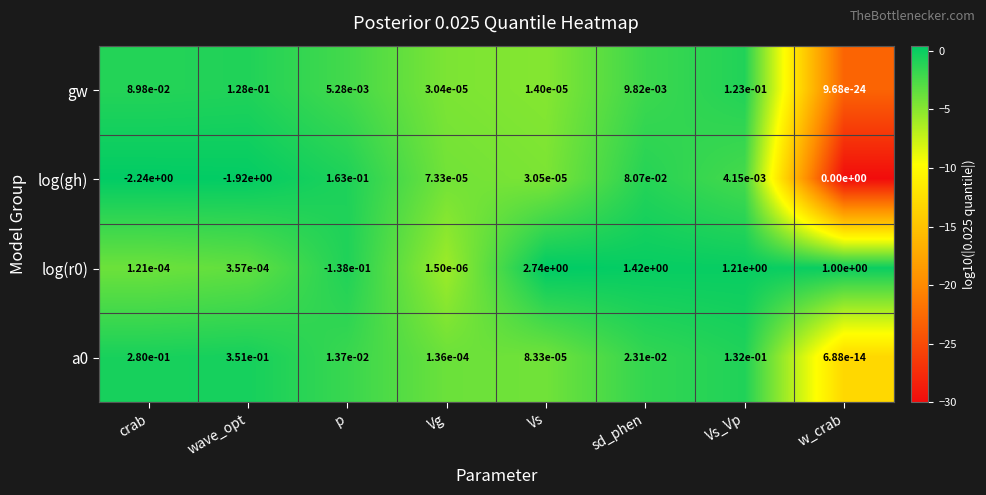

Rank the categories by log(r0) value from lowest to highest.

p, Vg, crab, wave_opt, w_crab, Vs_Vp, sd_phen, Vs